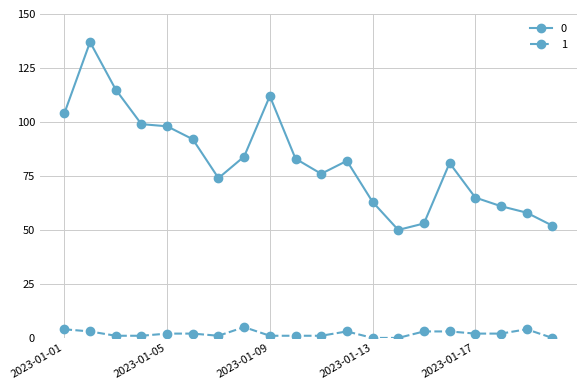

What is the difference between the maximum and second lowest values in the 1 series?

5